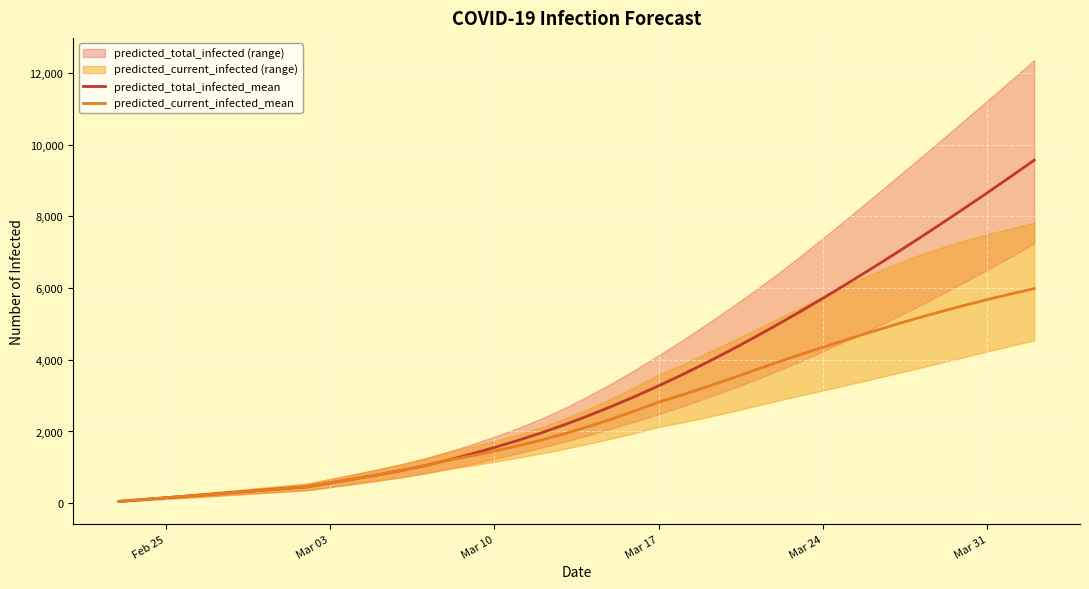

What is the maximum value for predicted_total_infected_mean?

9571